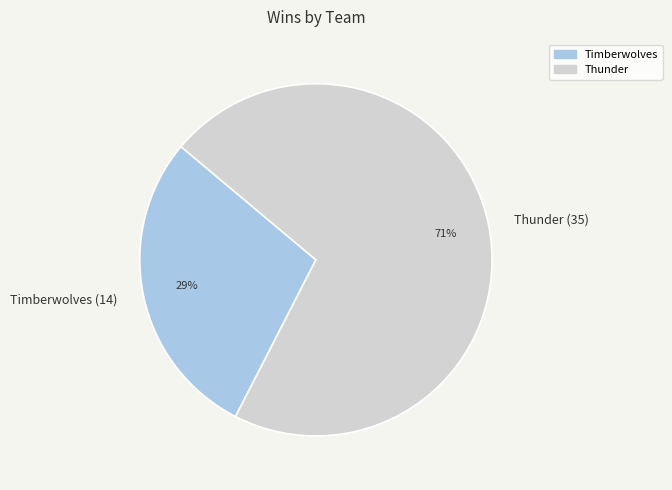

Which has a higher value, Thunder or Timberwolves?

Thunder